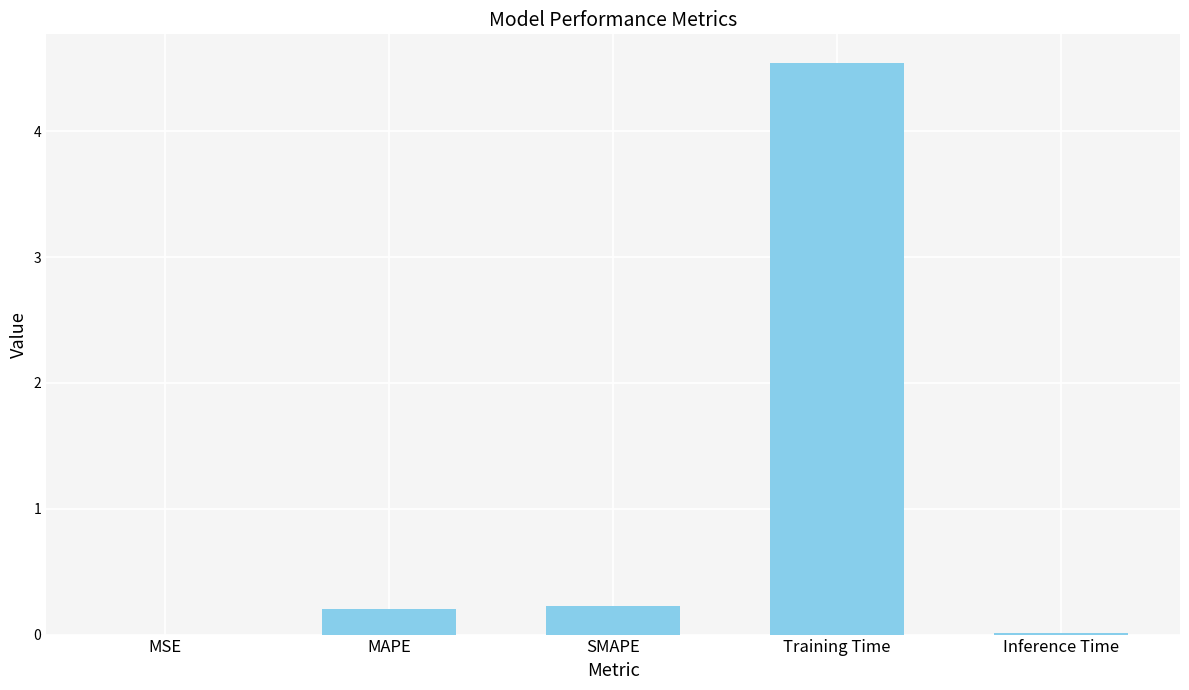

The value at Training Time is 4.5. True or false?

True